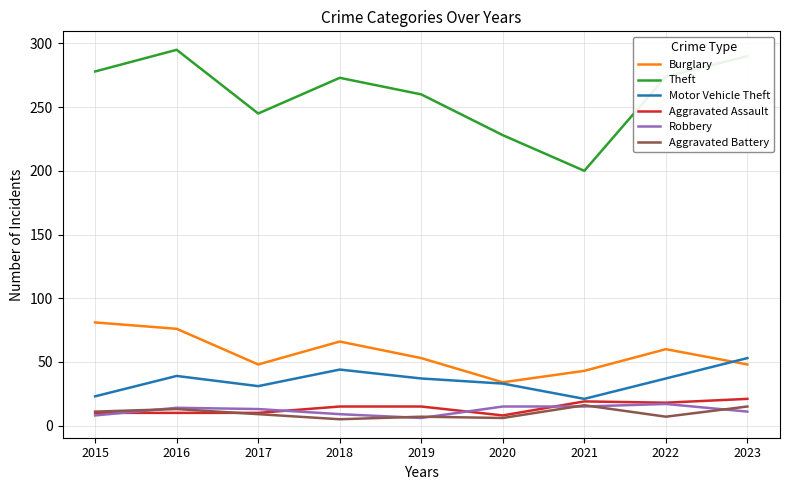

After their last crossing, which series has the higher values: Burglary or Motor Vehicle Theft?

Motor Vehicle Theft